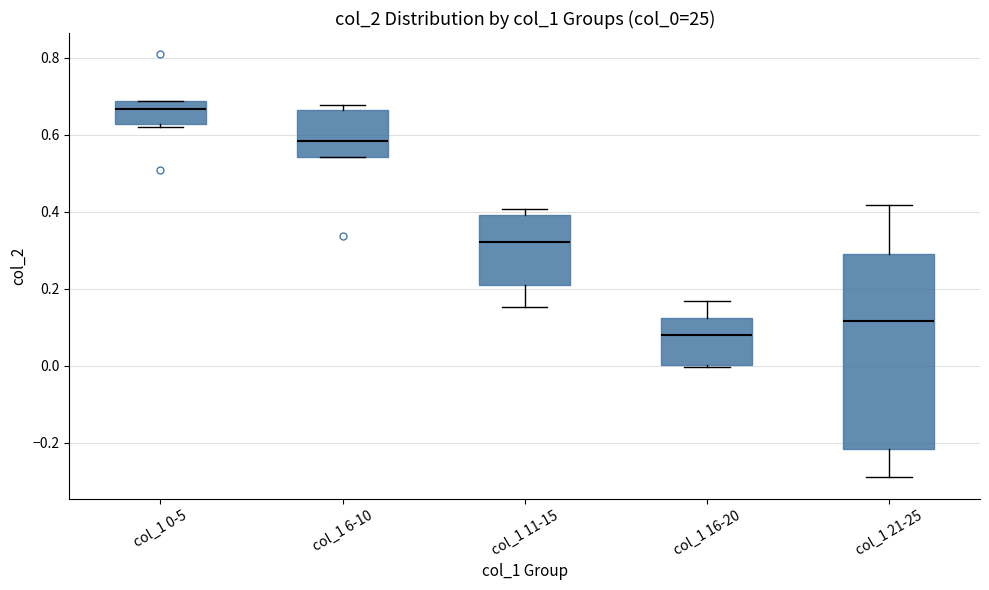

Reading left to right, transcribe this box plot: for each box, give where its median line is, the range the box spans, and where its two whiskers end, as read against the y-axis. The values are not printed on the chart, so give them approximately, as read against the axis.

col_1 0-5: median 0.66, box 0.62 to 0.68, whiskers 0.62 (just below the box's lower edge) to 0.68
col_1 6-10: median 0.58, box 0.54 to 0.66, whiskers 0.54 to 0.68
col_1 11-15: median 0.32, box 0.20 to 0.40, whiskers 0.16 to 0.40 (just above the box's upper edge)
col_1 16-20: median 0.08, box 0.00 to 0.12, whiskers 0.00 to 0.16
col_1 21-25: median 0.12, box -0.22 to 0.28, whiskers -0.30 to 0.42